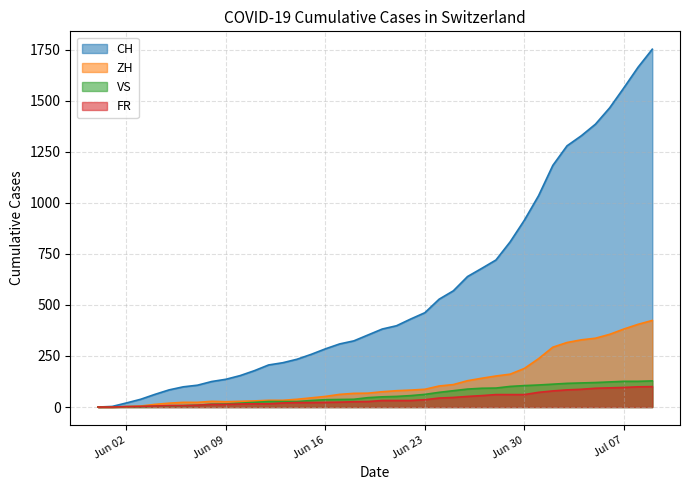

Which series has the widest spread of values?

CH